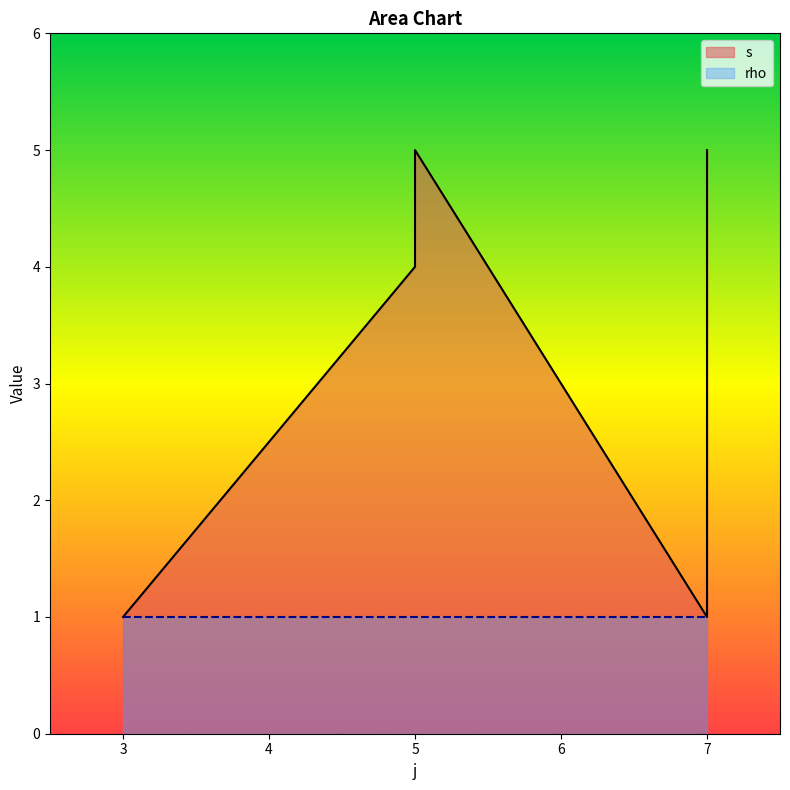

The value at 7 is 3. True or false?

False